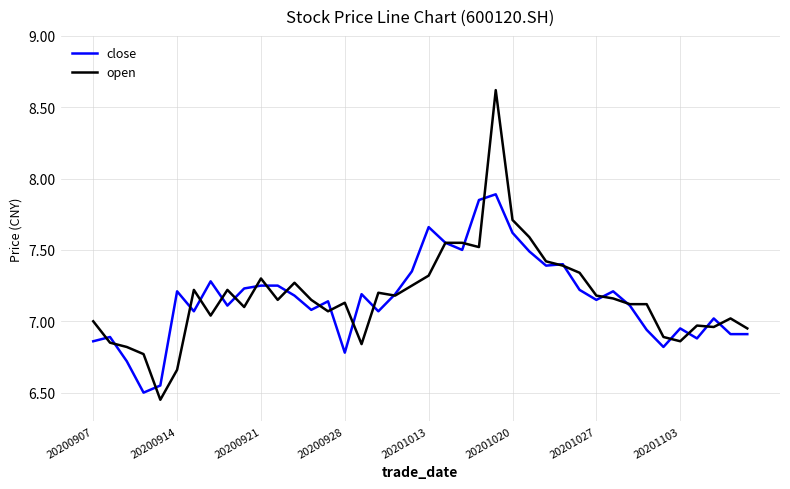

Rank the series by their maximum value, from highest to lowest.

open, close